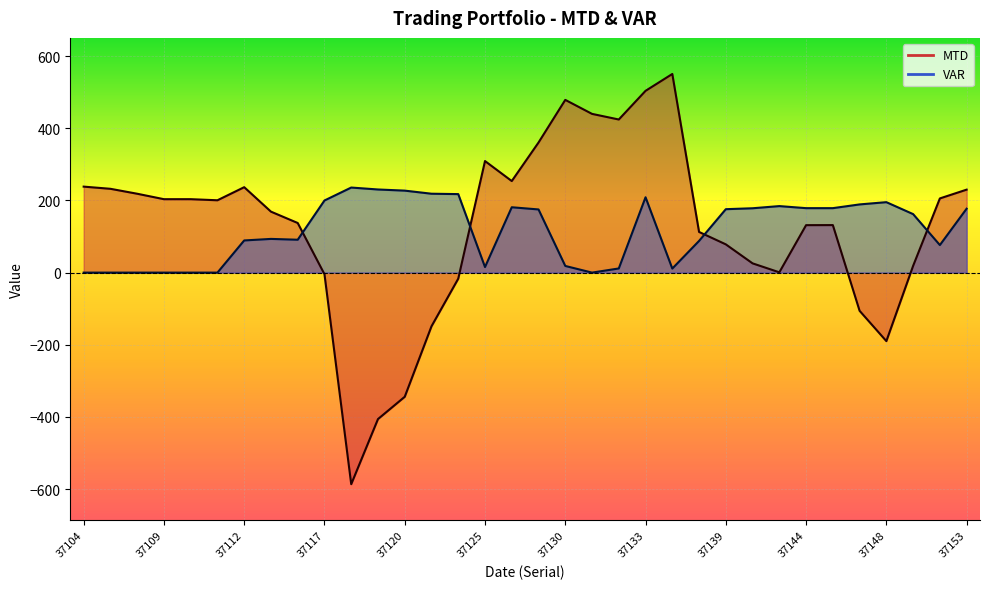

At which category does the chart reach its minimum across all series?

37118